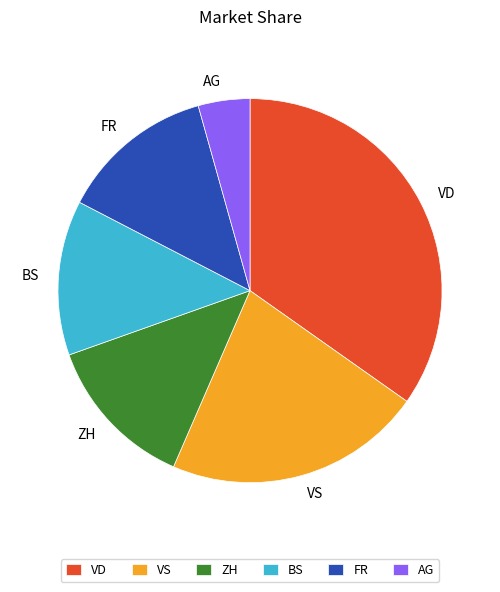

The BS slice represents 13% of the pie. True or false?

True